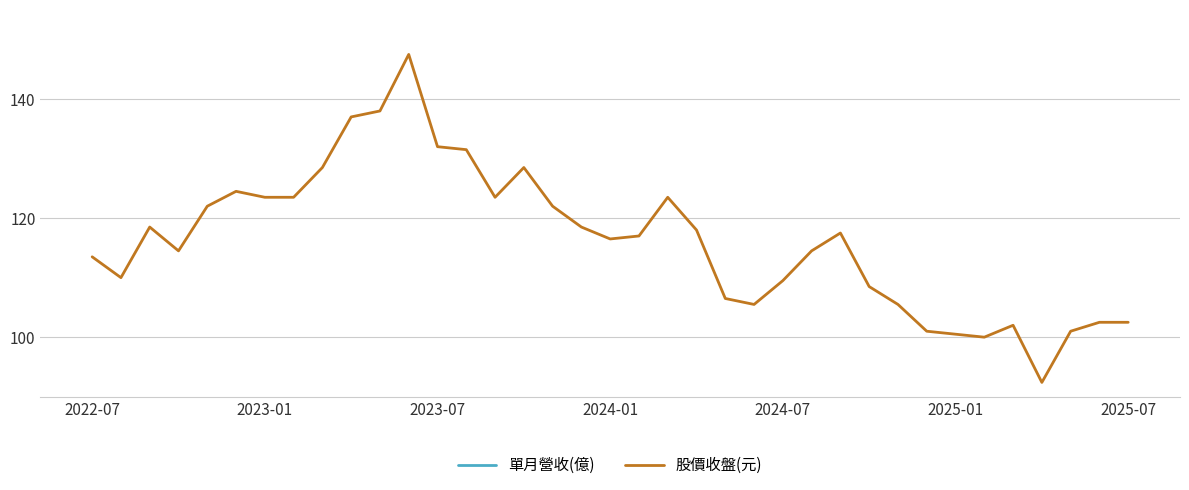

Is it true that 股價收盤(元) equals 62.0 at 2024-07?

False